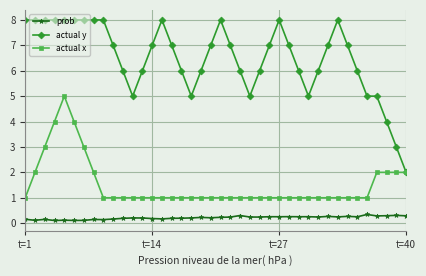

What is the value of the actual y point at the 23rd from the left?

6.0